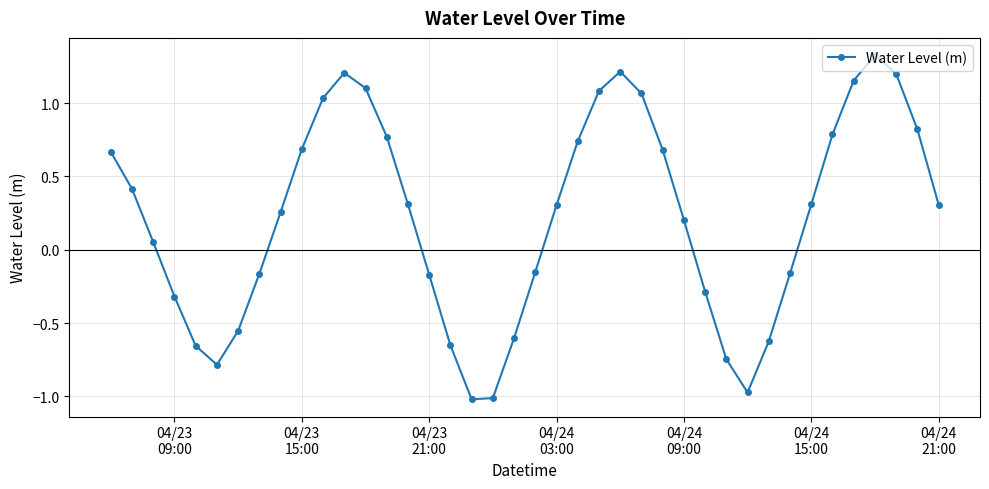

How many values are below 0?

16